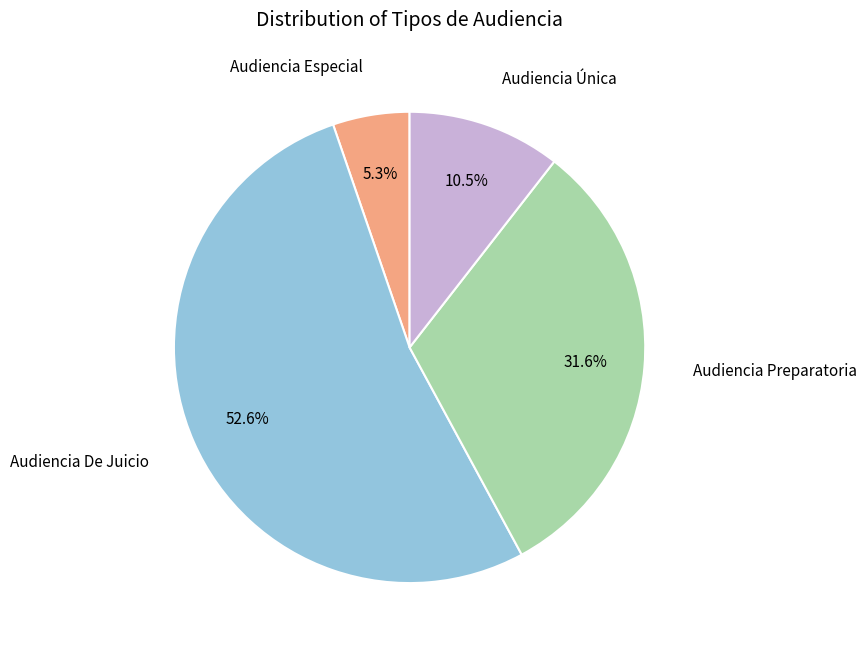

Does any single category account for the majority?

Yes